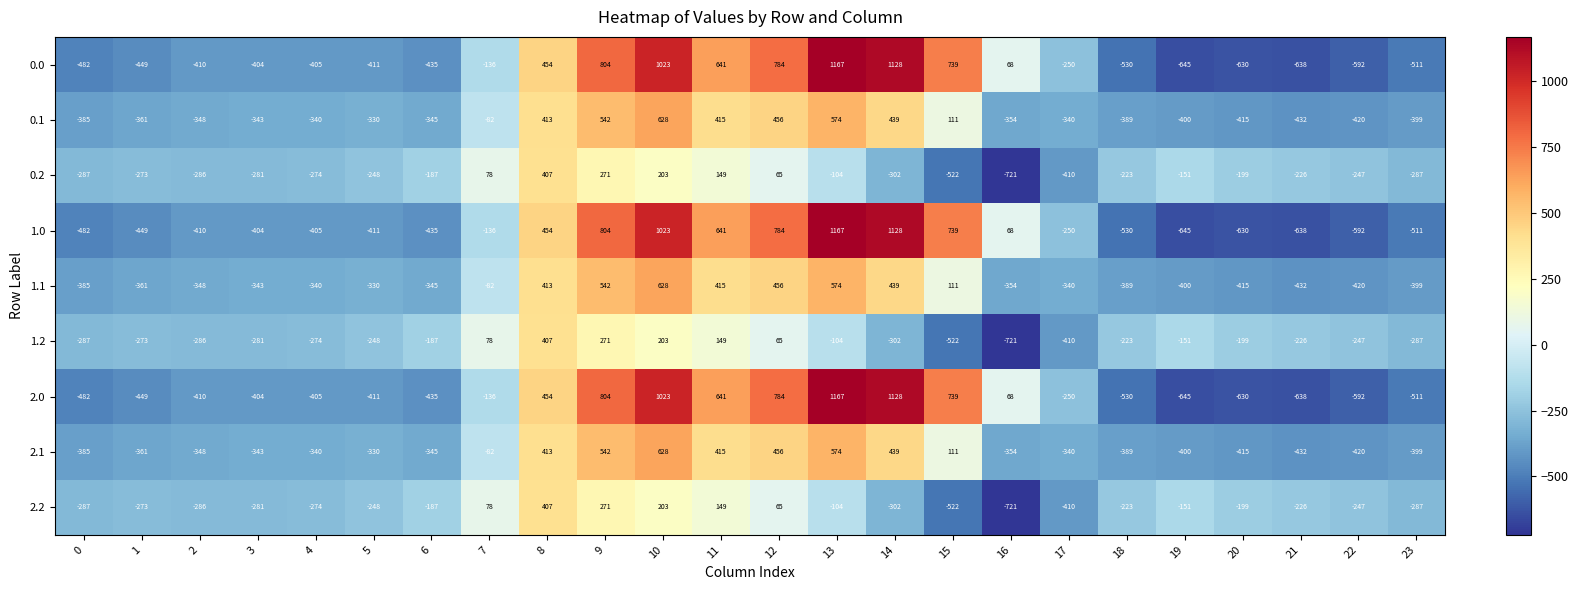

Is it true that 0.1 equals -348 at 2?

True